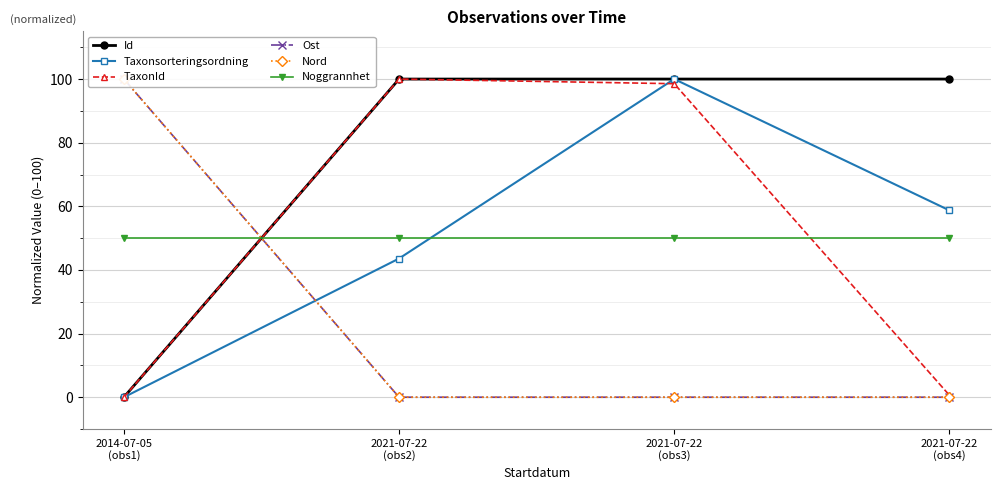

Is this an area chart (filled region under the line)?

No